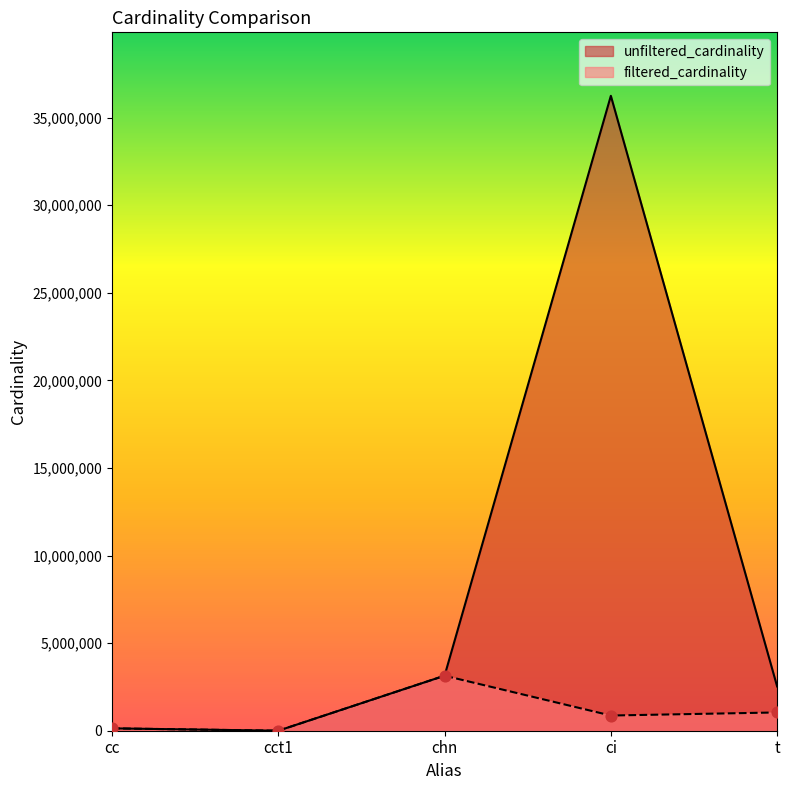

Which series has the largest total across all categories?

unfiltered_cardinality